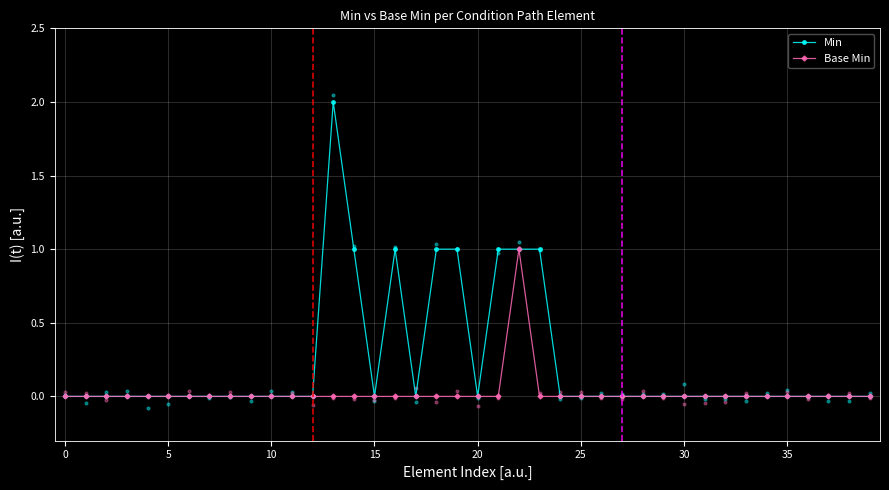

At which category is the sum across all series the highest?

13